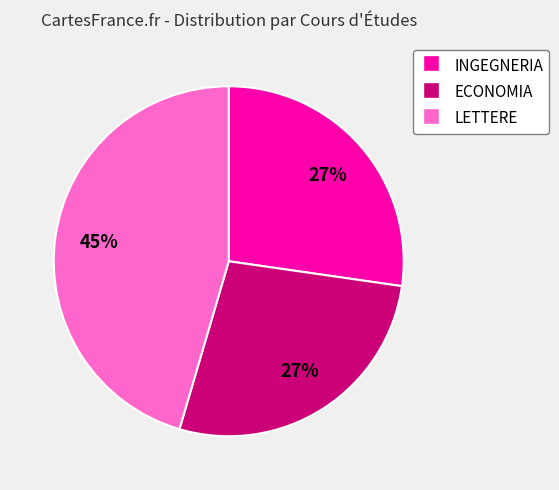

Do LETTERE and INGEGNERIA together represent more than half of the pie?

Yes